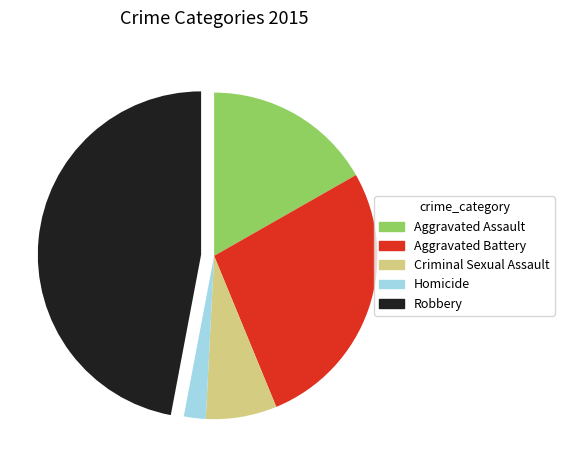

What is the smallest slice in the pie chart?

Homicide